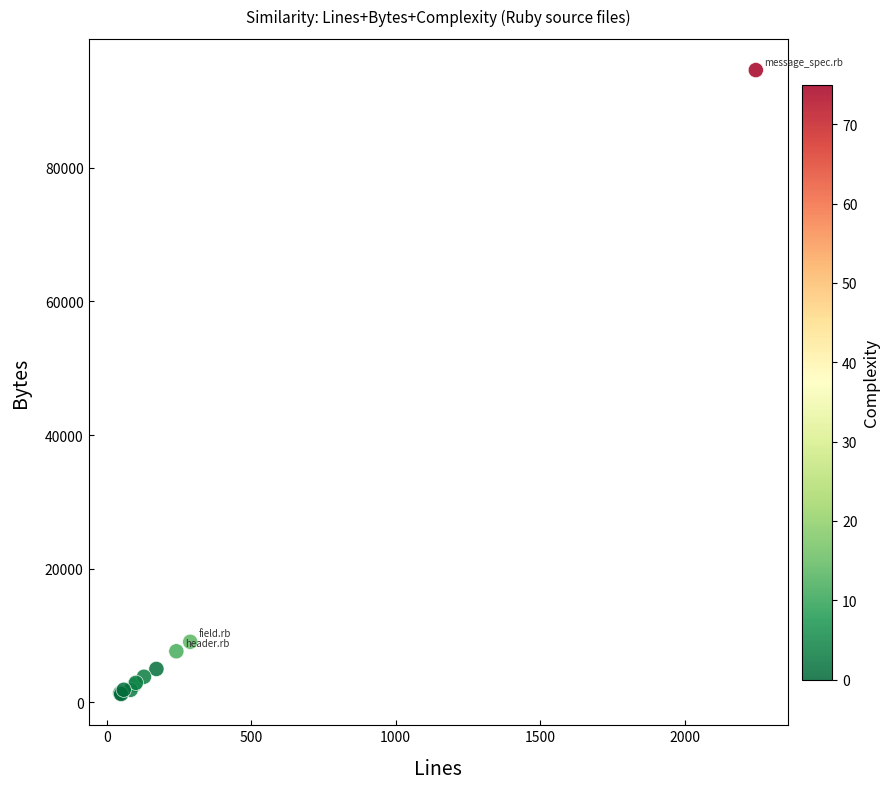

What Y value in the scatter plot is closest to 47925?

9048